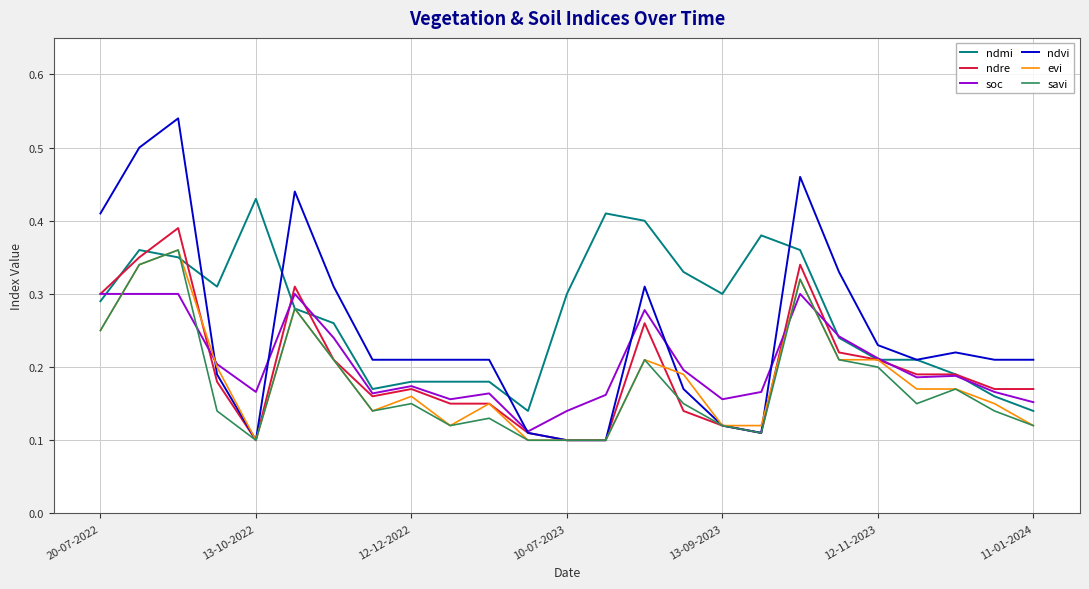

Which series has the largest range (max minus min)?

ndvi